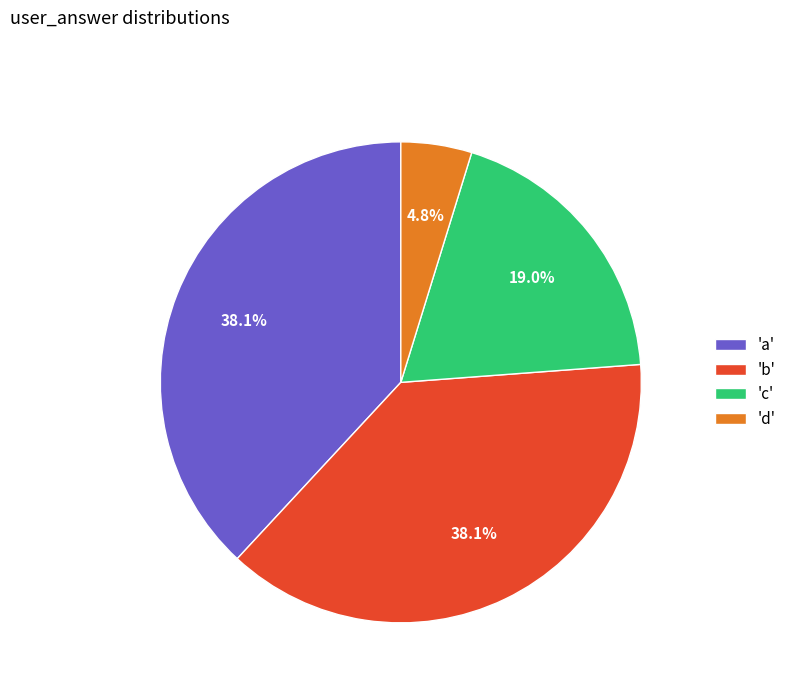

Which slice is the smallest?

'd'